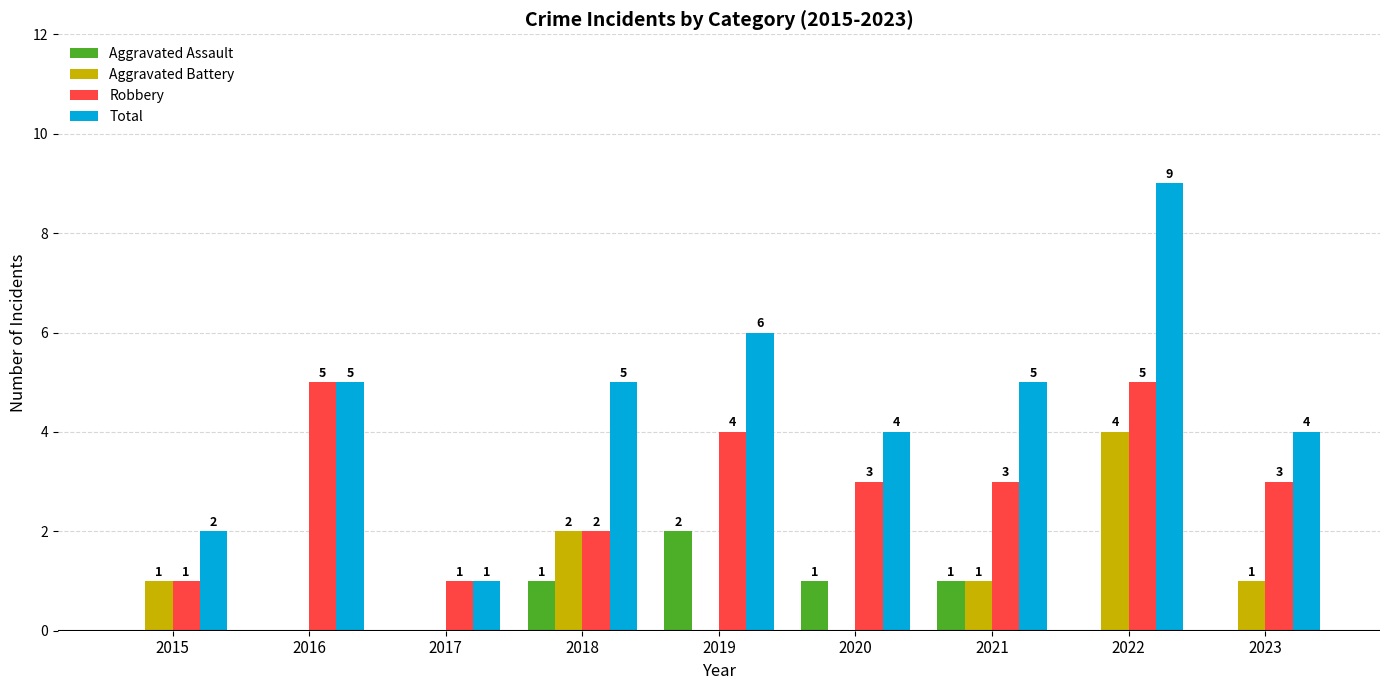

What is the maximum value shown in the chart?

9